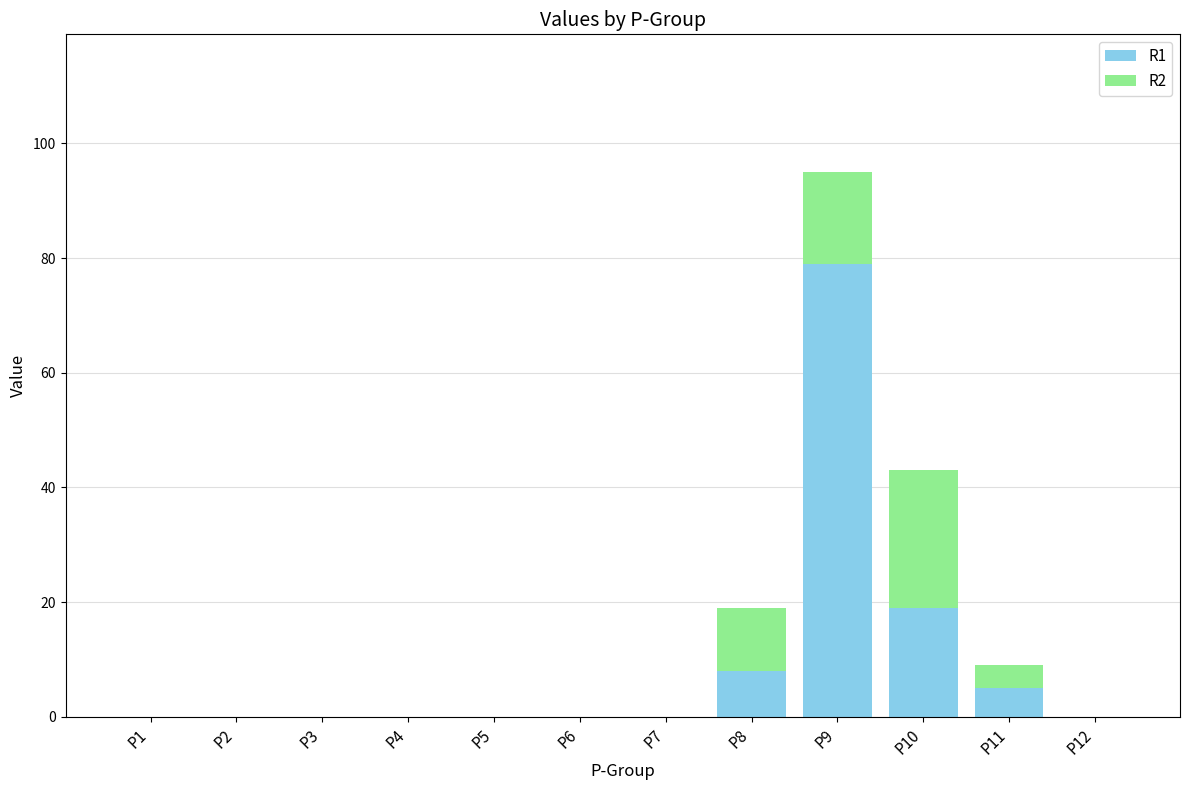

At which label does R1 reach its peak?

P9